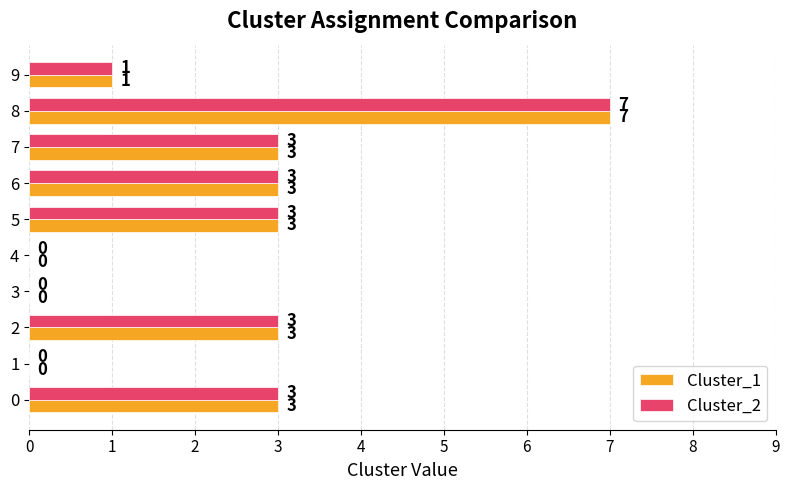

True or false: Cluster_2 has a value of 3 at 2.

True